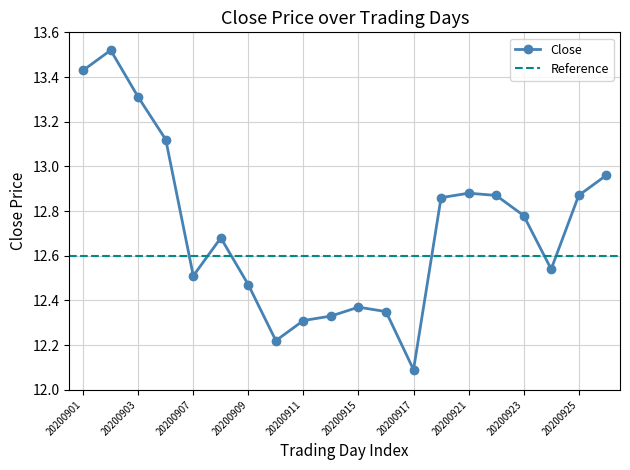

Where is Close nearest to the value 12?

20200917